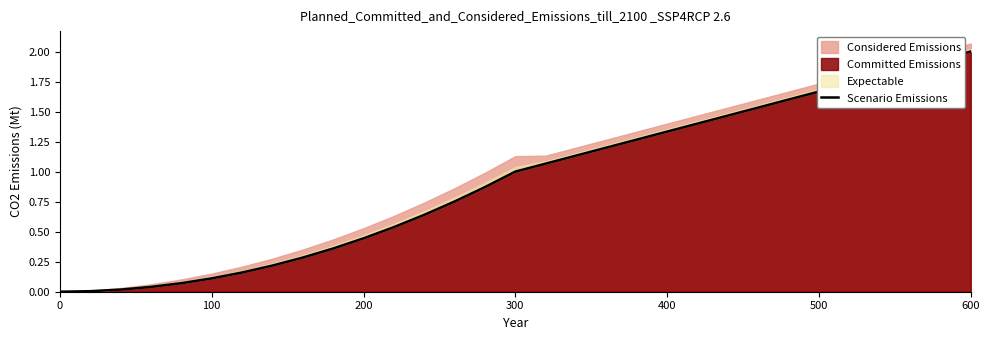

At which label does Committed Emissions reach its peak?

600